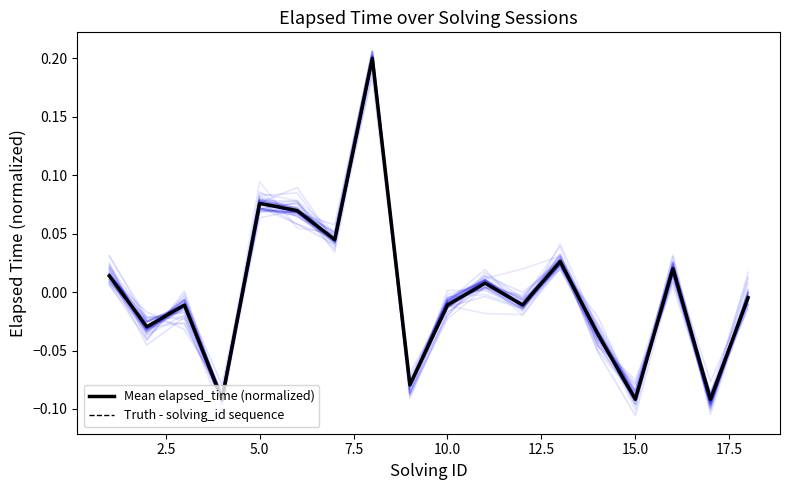

What are all the series names shown in the legend?

Mean elapsed_time (normalized), Truth - solving_id sequence